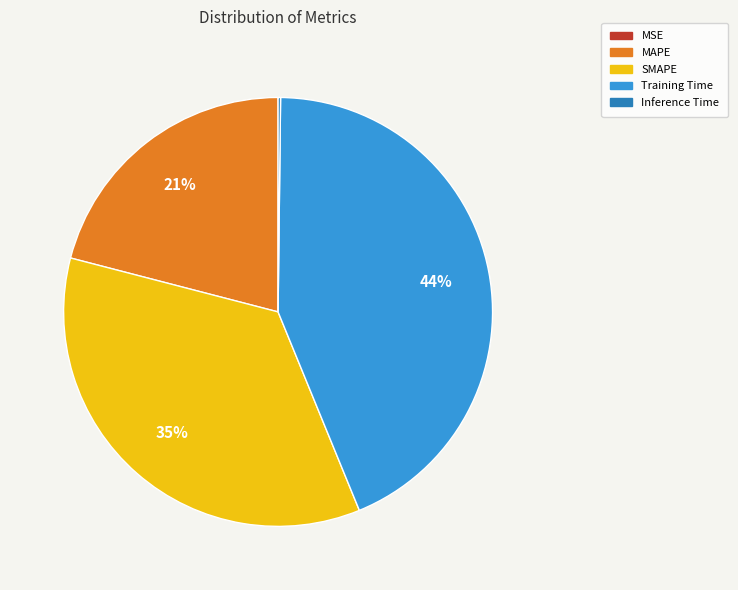

Which slice is the largest?

Training Time